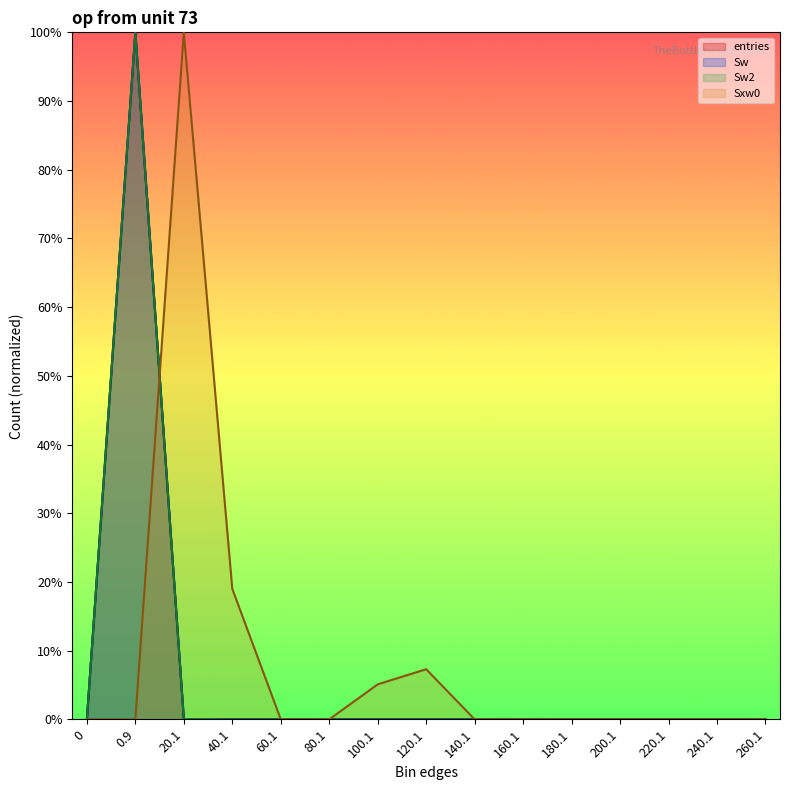

List the series in order of their peak value, lowest first.

entries, Sw, Sw2, Sxw0